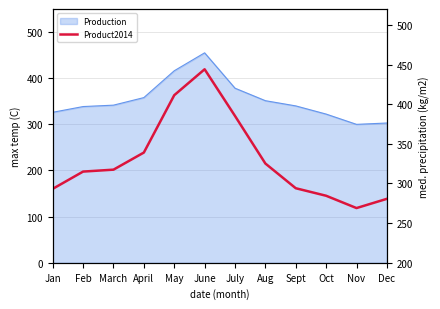

The chart shows a value of 194.2 at March. True or false?

False